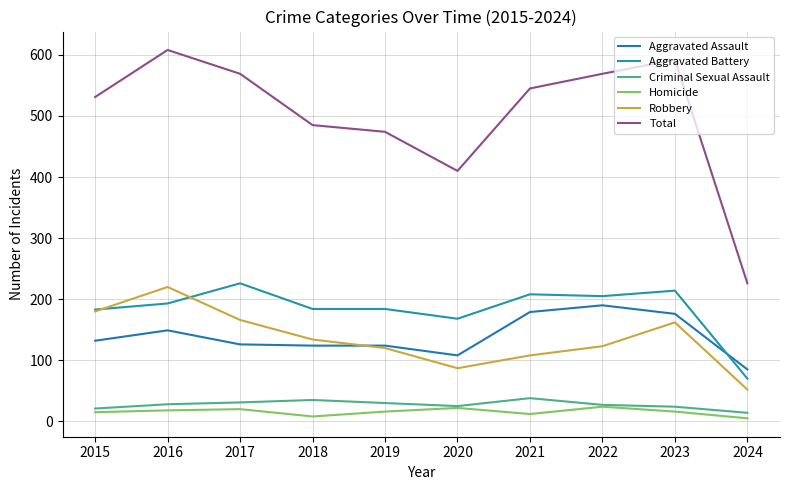

At how many categories does at least one series exceed 80?

10